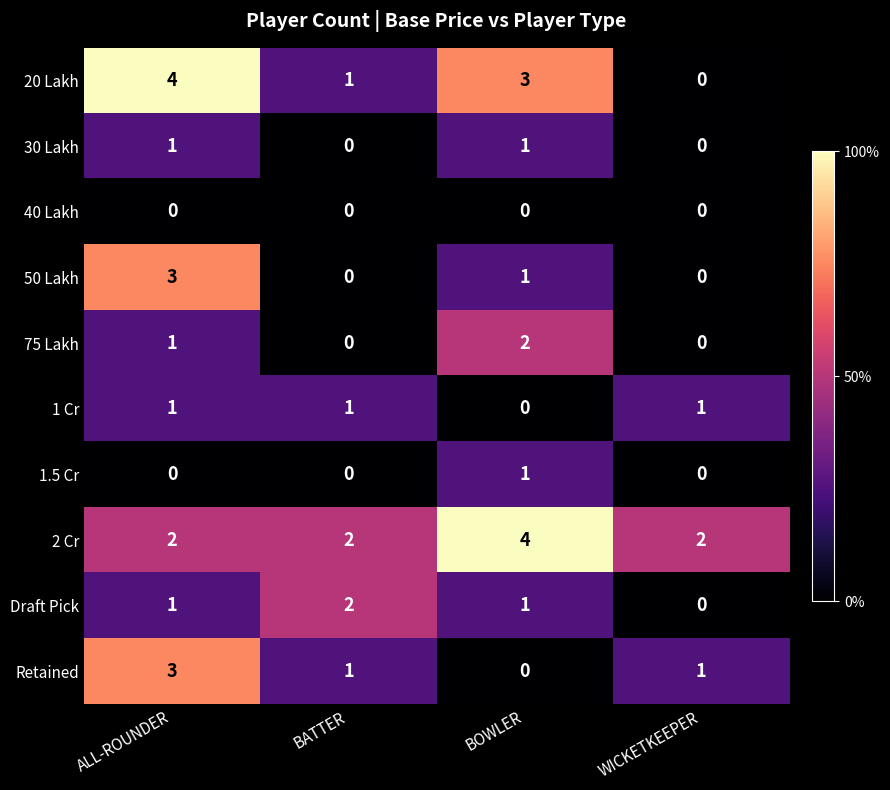

The value of Draft Pick at WICKETKEEPER is 1. True or false?

False